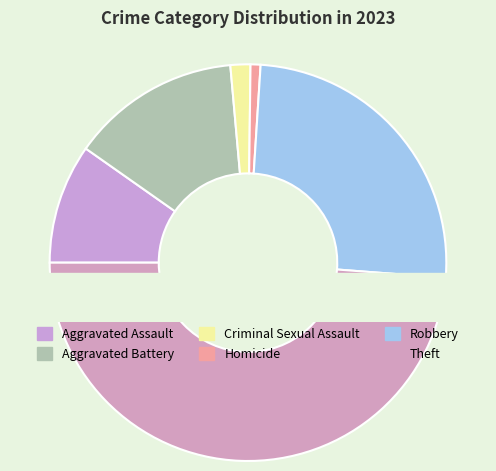

What is the largest slice in the pie chart?

Theft